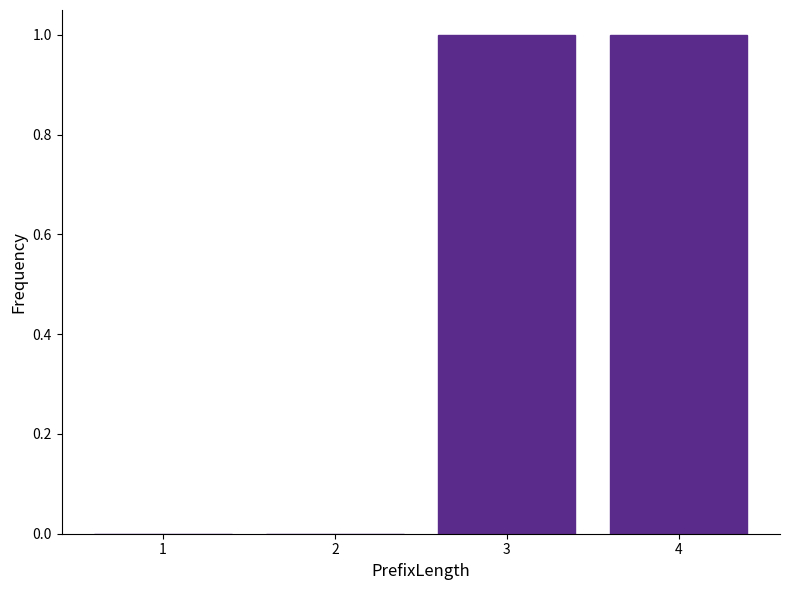

The chart shows a value of 0 at 1. True or false?

True